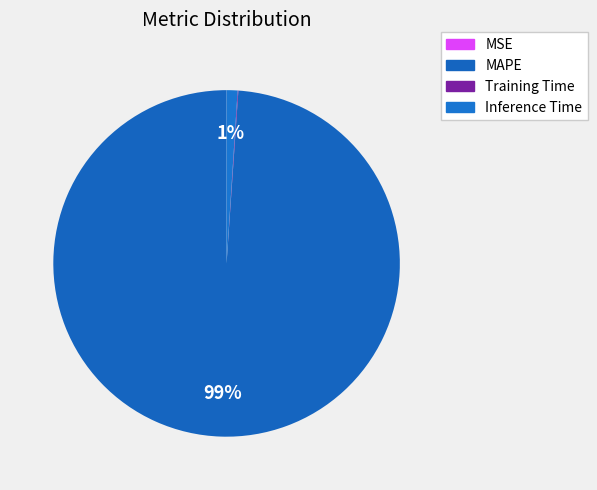

Count the number of slices in the pie.

4